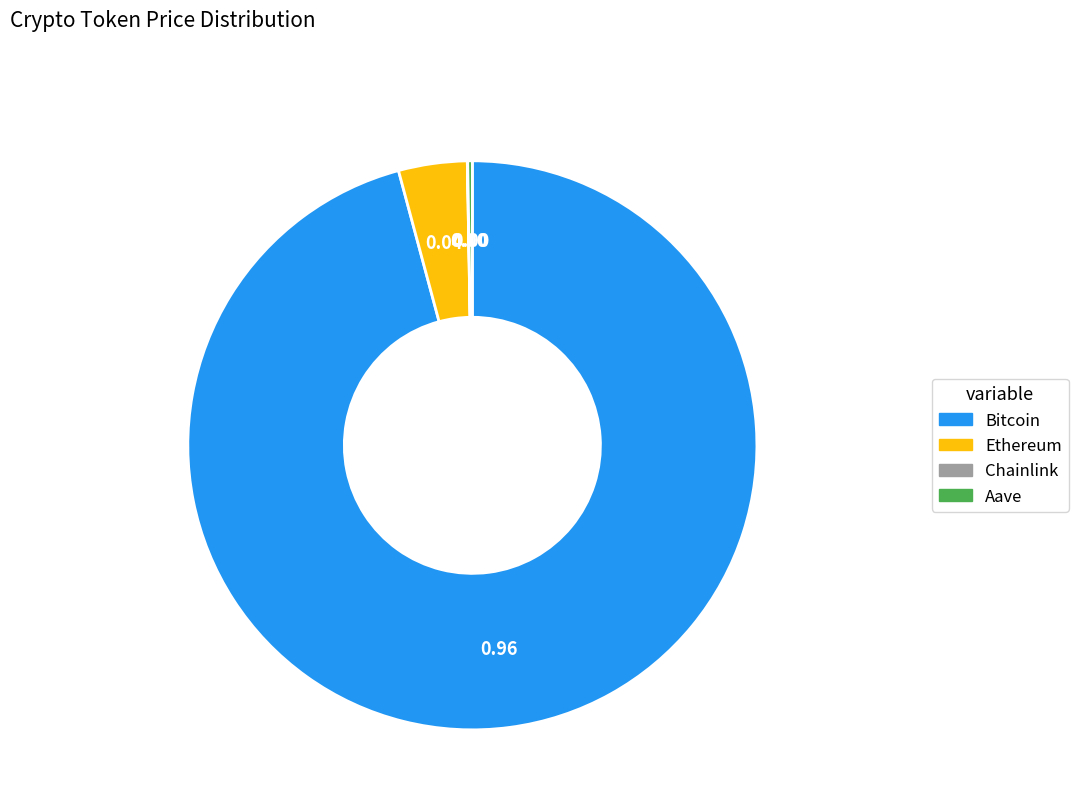

Which slice is the largest?

Bitcoin